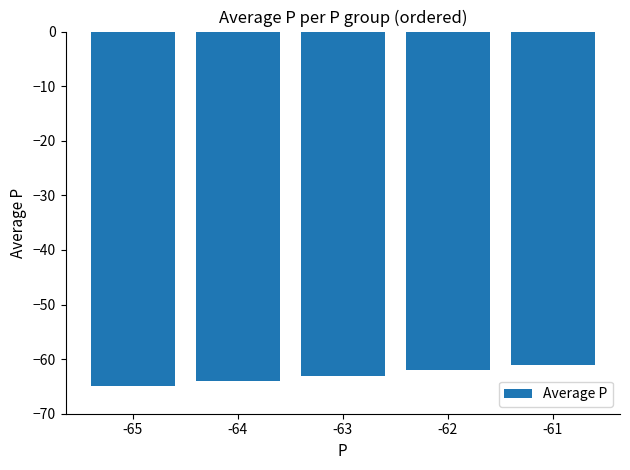

What is the sum of all values?

-315